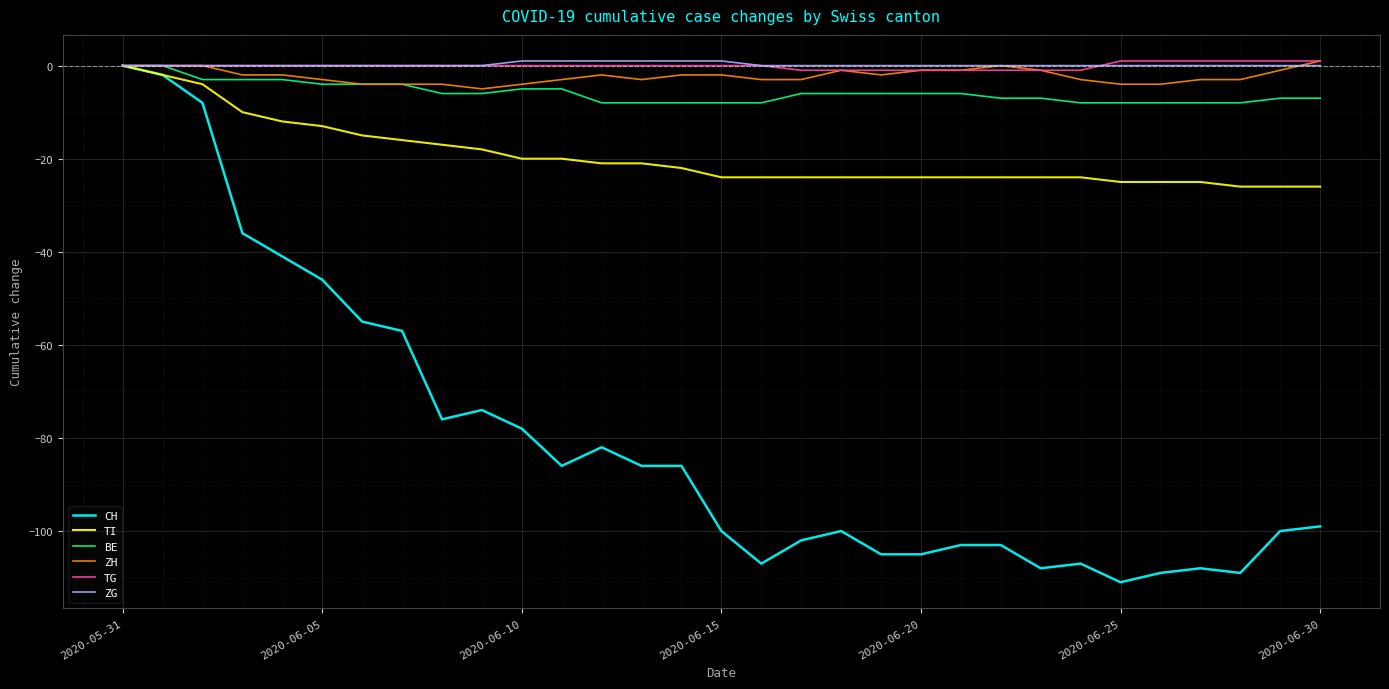

What are all the series names shown in the legend?

CH, TI, BE, ZH, TG, ZG